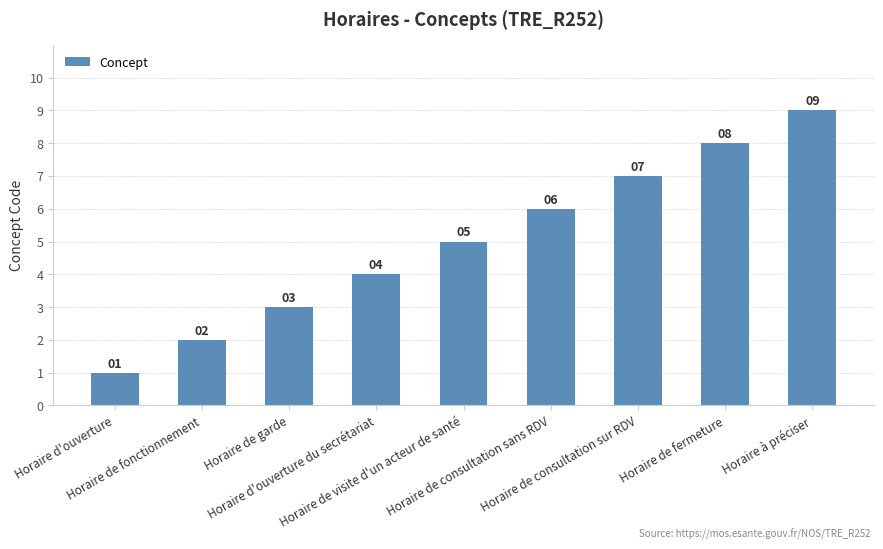

List the labels in order of value, smallest first.

Horaire d'ouverture, Horaire de fonctionnement, Horaire de garde, Horaire d'ouverture du secrétariat, Horaire de visite d'un acteur de santé, Horaire de consultation sans RDV, Horaire de consultation sur RDV, Horaire de fermeture, Horaire à préciser